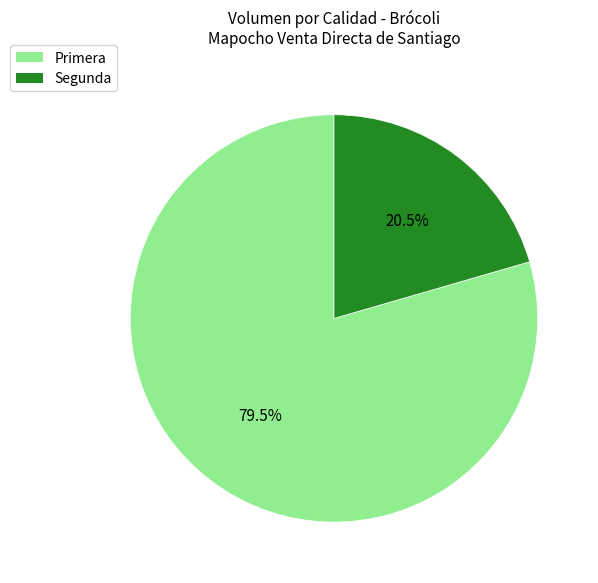

What is the ratio of the value at Segunda to the value at Primera?

0.3